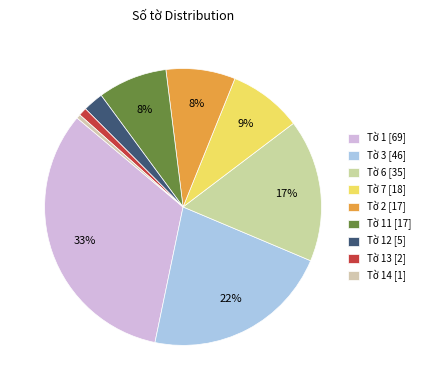

Count the number of slices in the pie.

9